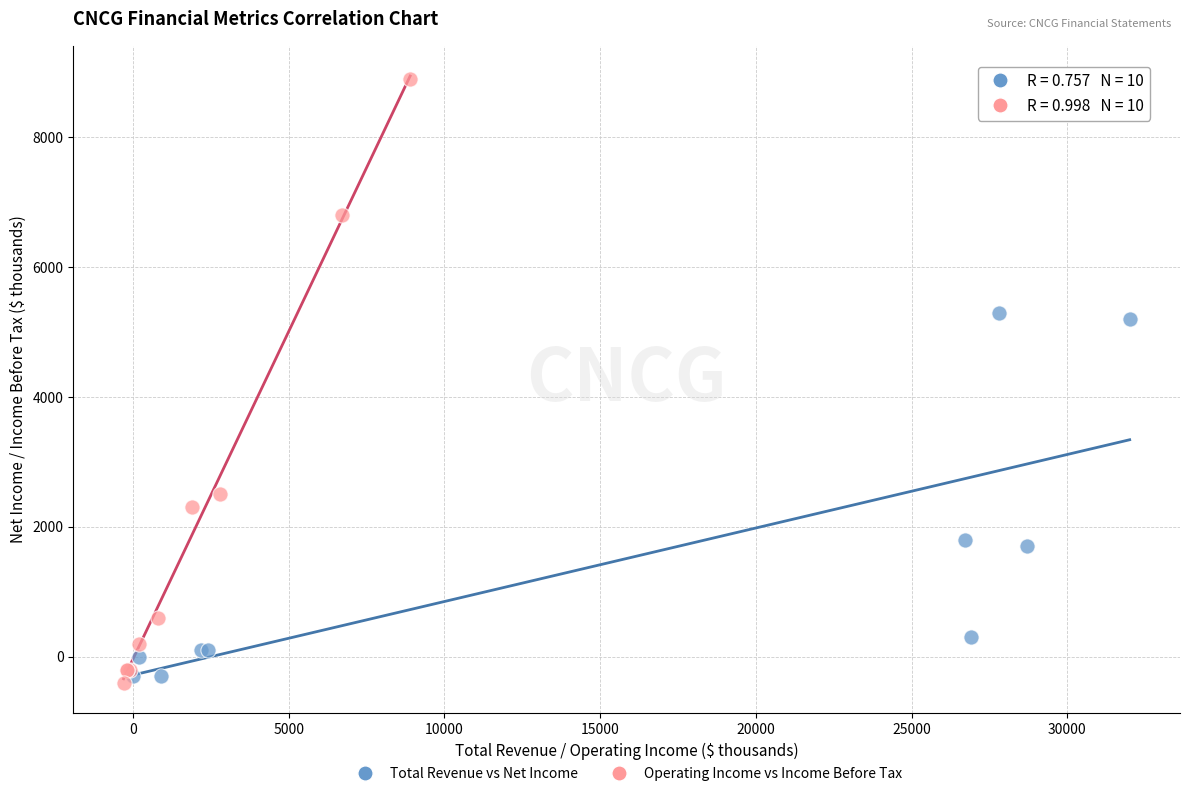

Which series has the largest Y range (max minus min)?

Operating Income vs Income Before Tax